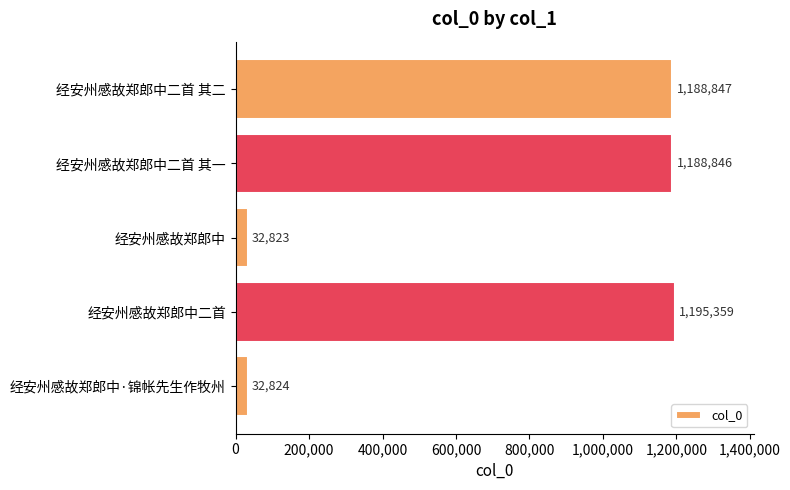

What is the difference between the maximum and second lowest values?

1162535